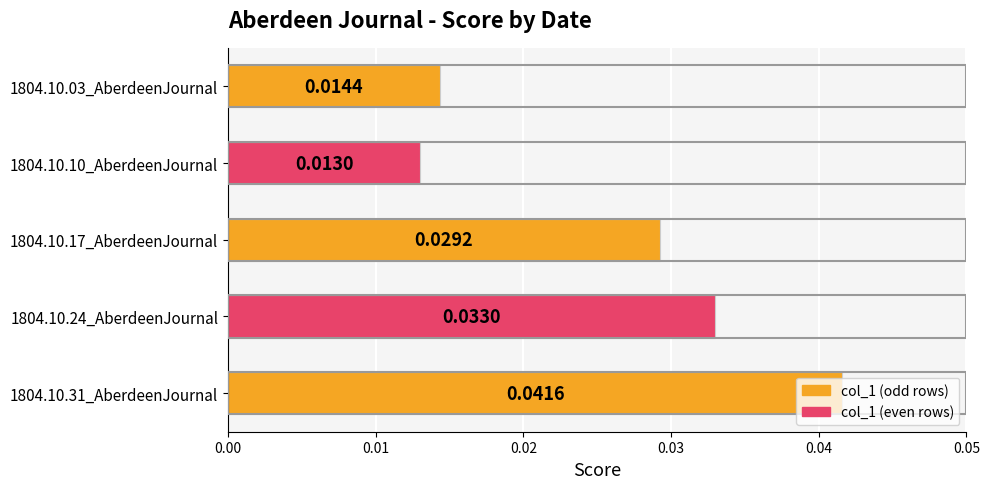

At which category does the chart reach its minimum across all series?

1804.10.10_AberdeenJournal